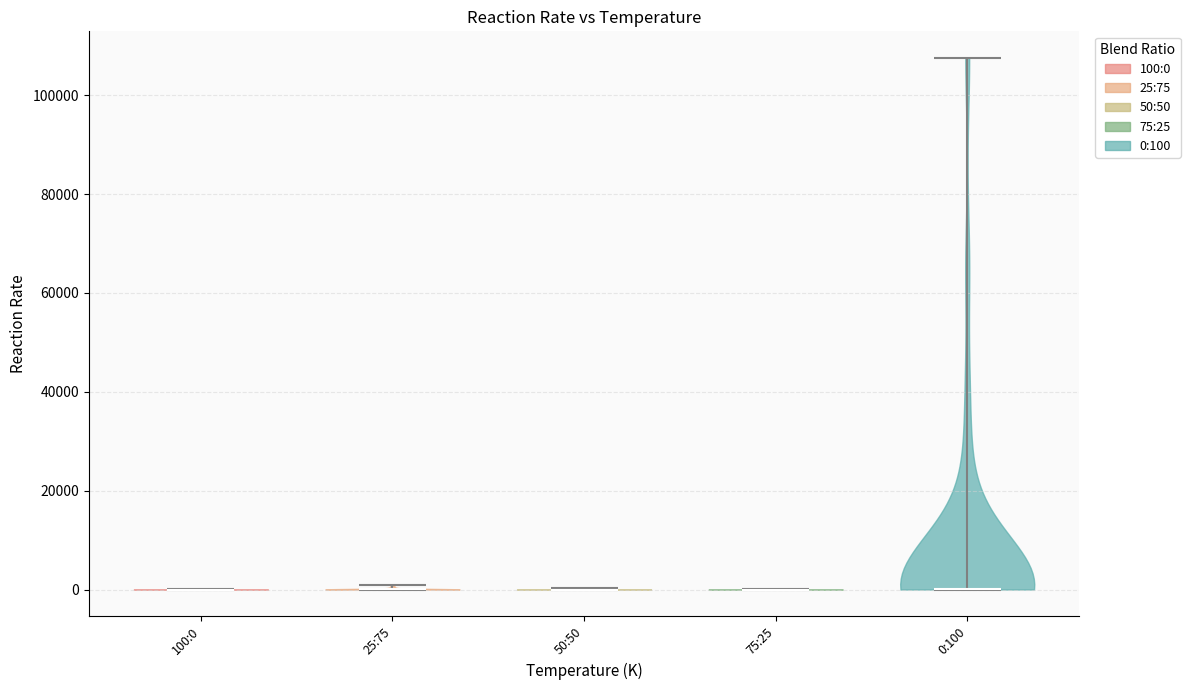

Reading left to right, read every violin against the y-axis: where its median line is, and the lowest and highest points it reaches. The values are not printed on the chart, so give them approximately, as read against the axis.

100:0: median line 0, lowest point 0, highest point 0
25:75: median line 0, lowest point 0, highest point 0
50:50: median line 0, lowest point 0, highest point 0
75:25: median line 0, lowest point 0, highest point 0
0:100: median line 0, lowest point 0, highest point 108000